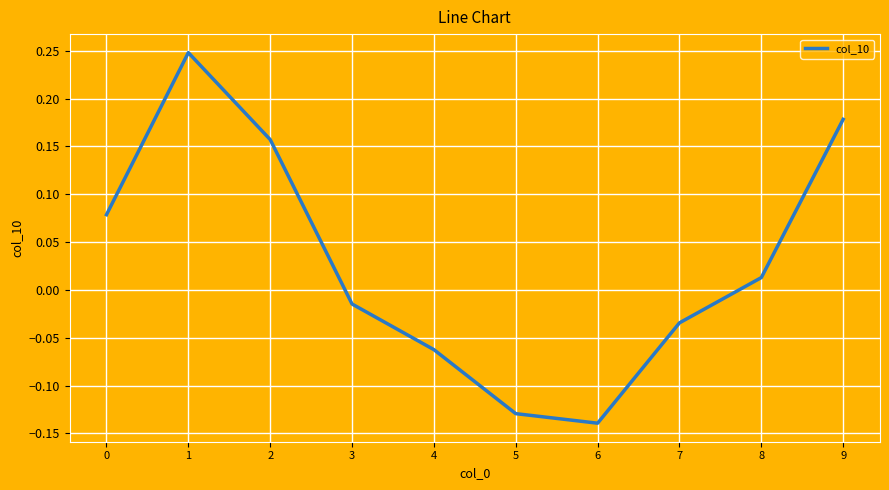

Which label corresponds to the smallest value in the chart?

6